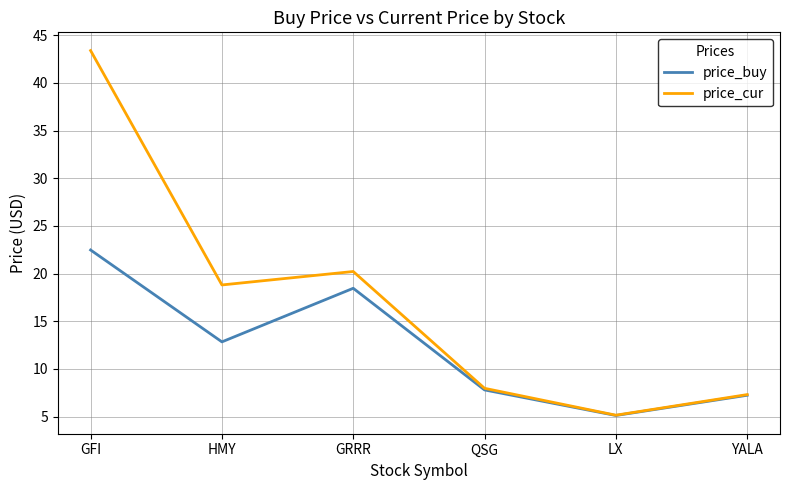

Between GFI and YALA, which series saw the biggest shift?

price_cur